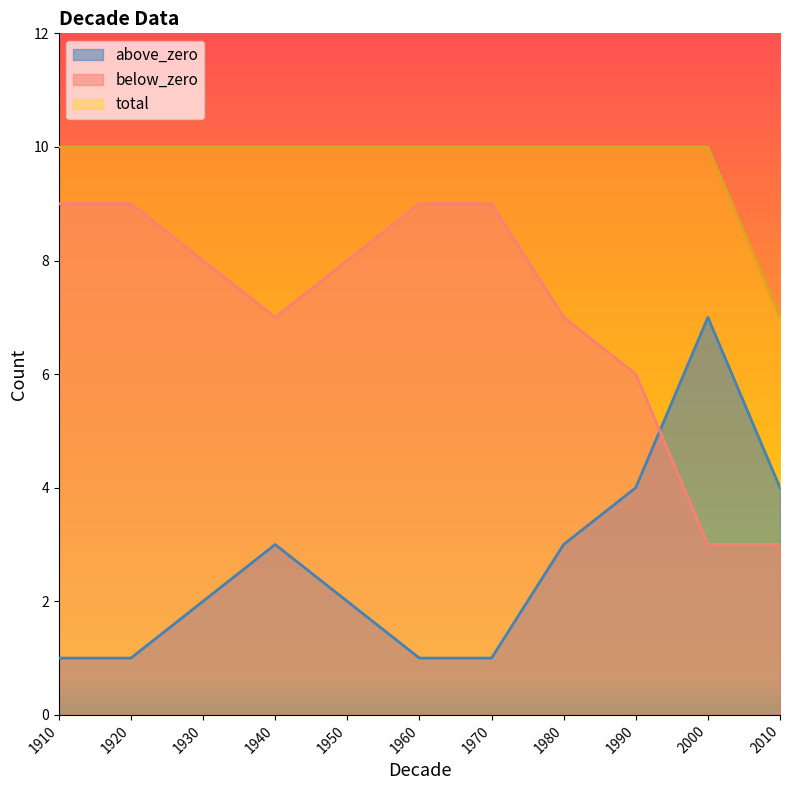

At 1940, list the series in order from smallest to largest.

above_zero, below_zero, total